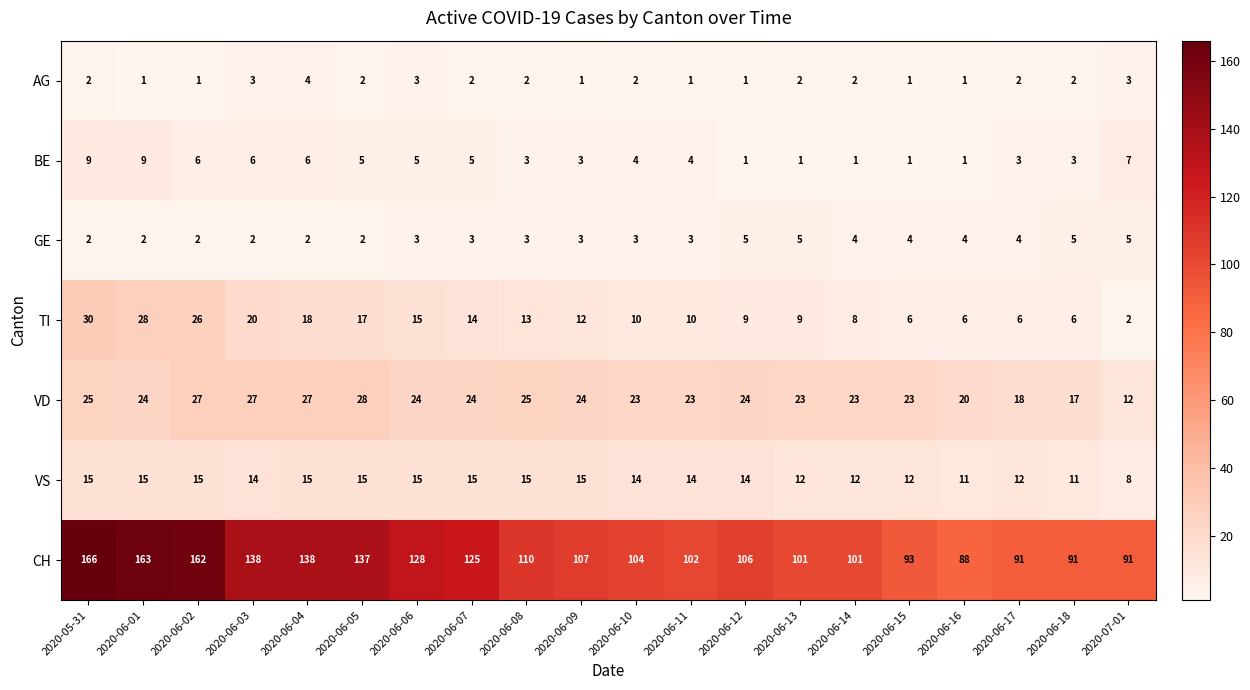

True or false: GE has a value of 5 at 2020-06-06.

False